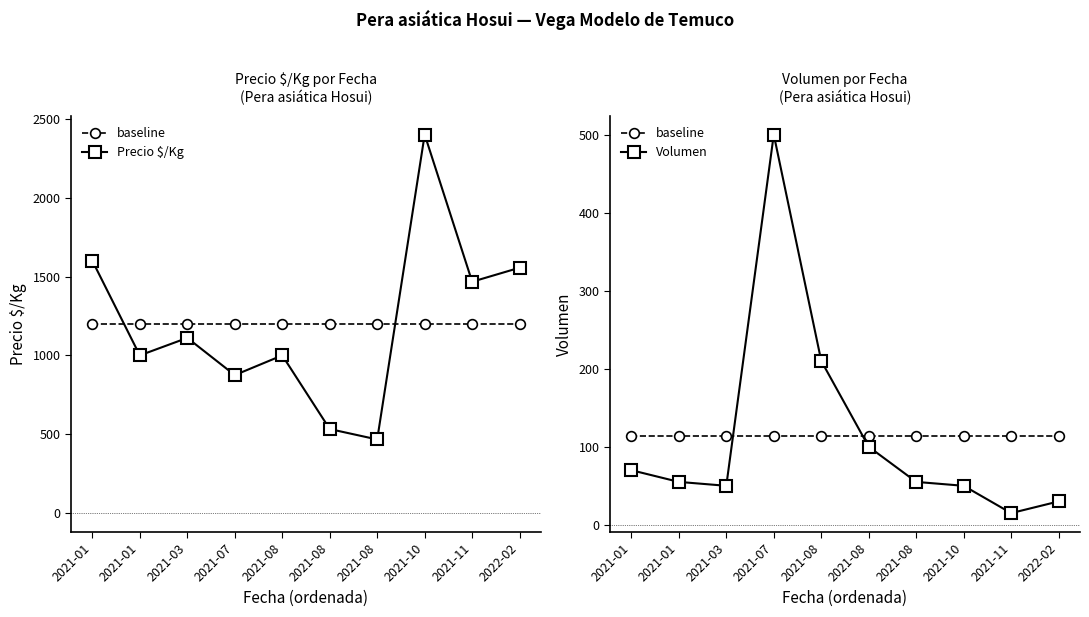

What is the difference between the second highest and minimum values in the Precio $/Kg series?

1133.0